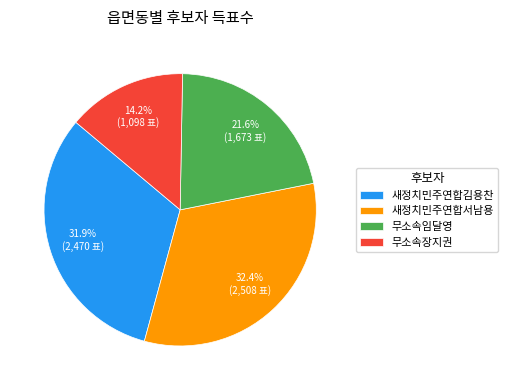

What is the ratio of the value at 새정치민주연합서남용 to the value at 무소속장지권?

2.3